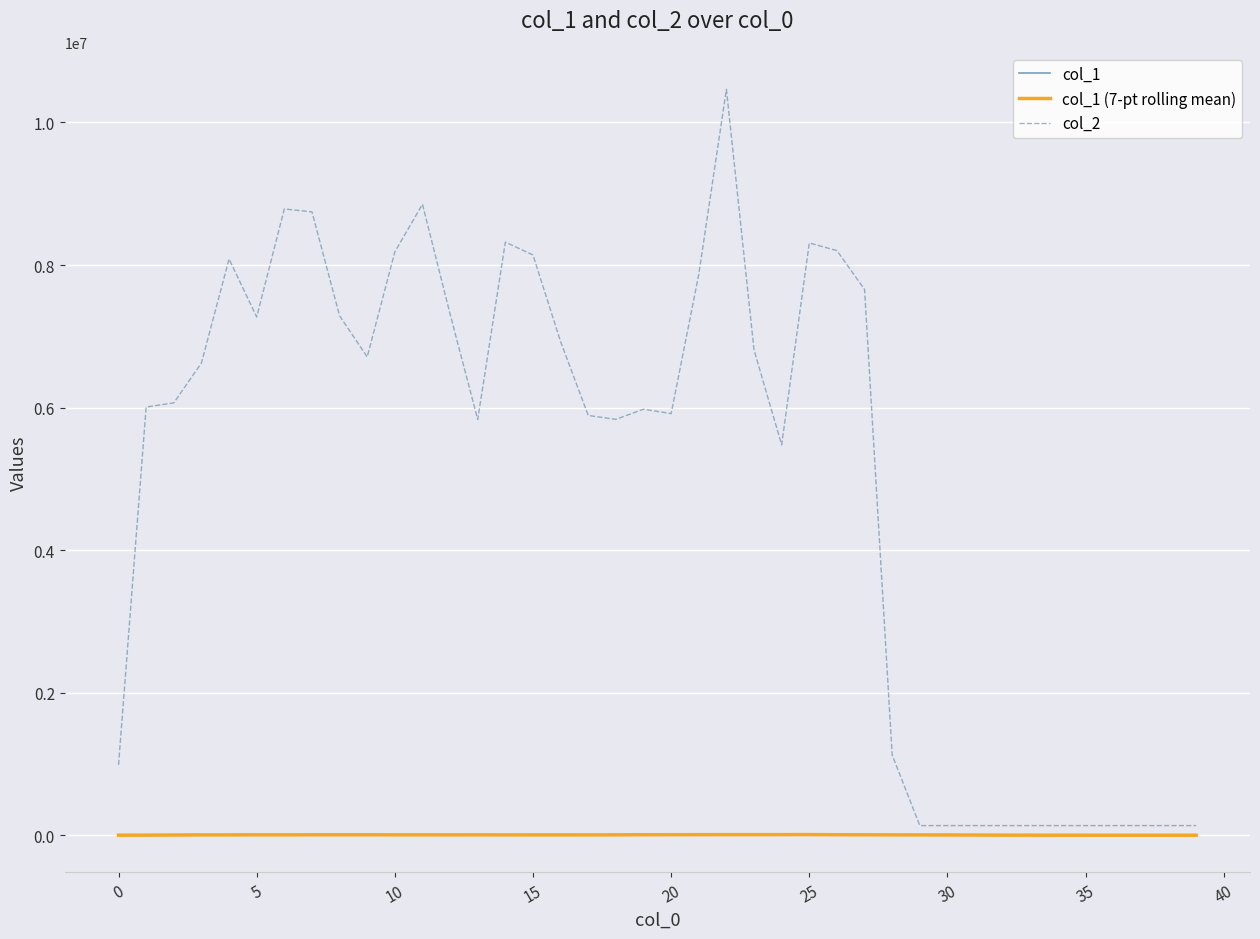

What is the maximum value shown in the chart?

10465695.0